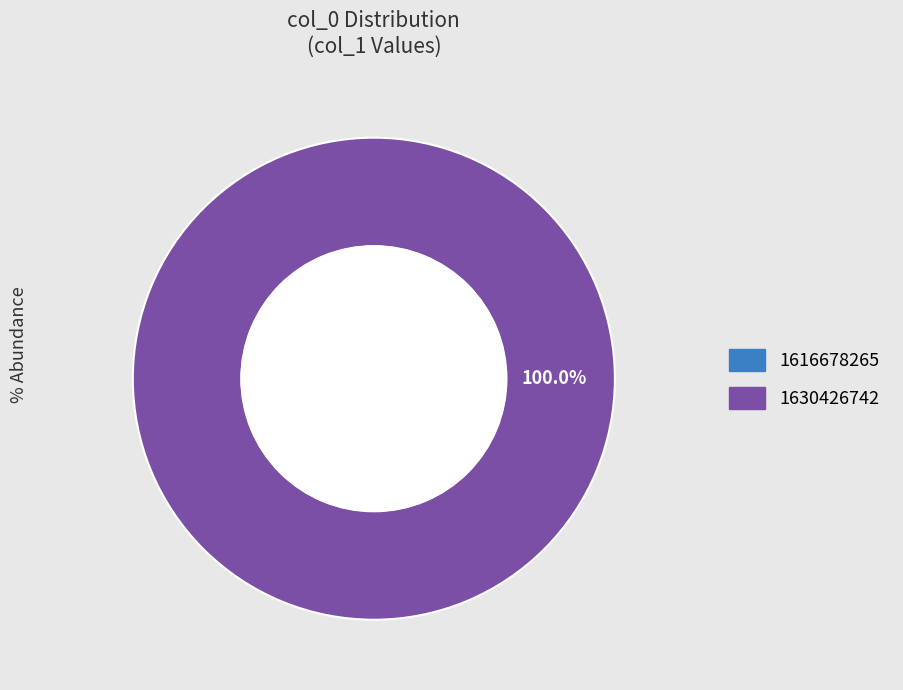

What is the change in value from 1616678265 to 1630426742?

+1